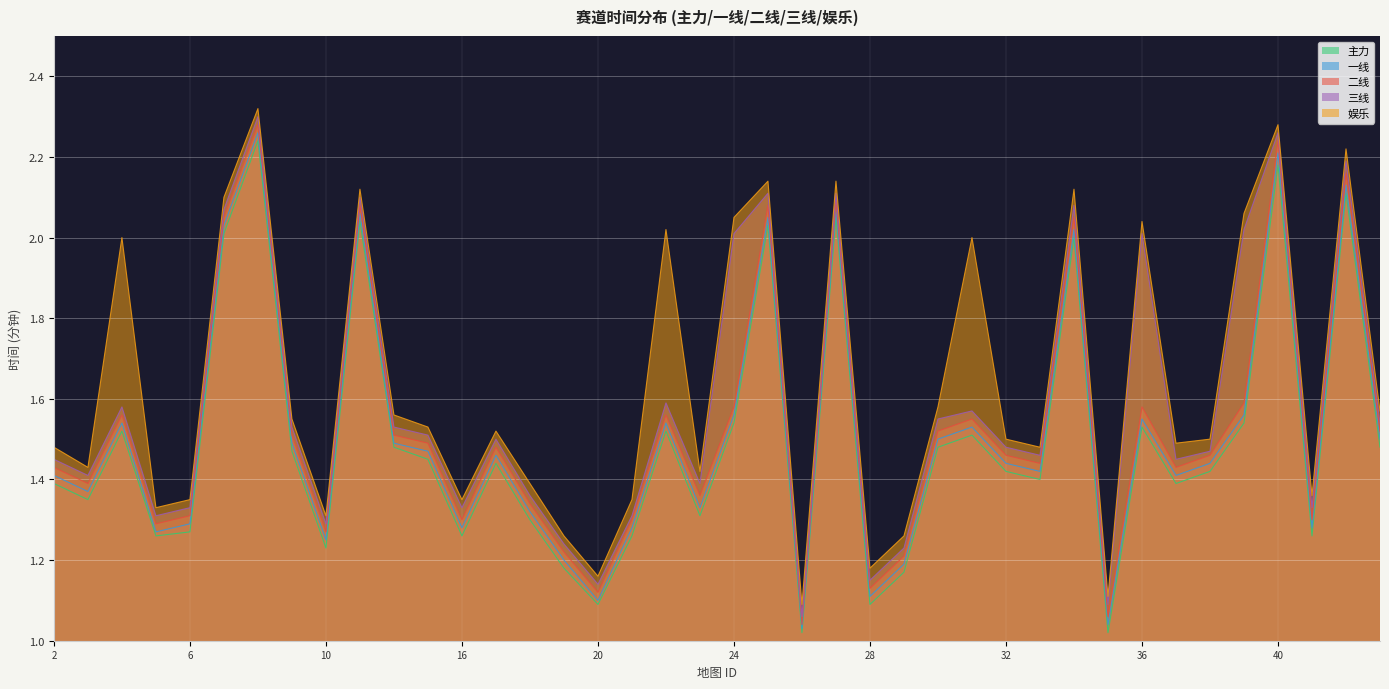

At which category is the sum across all series the highest?

8